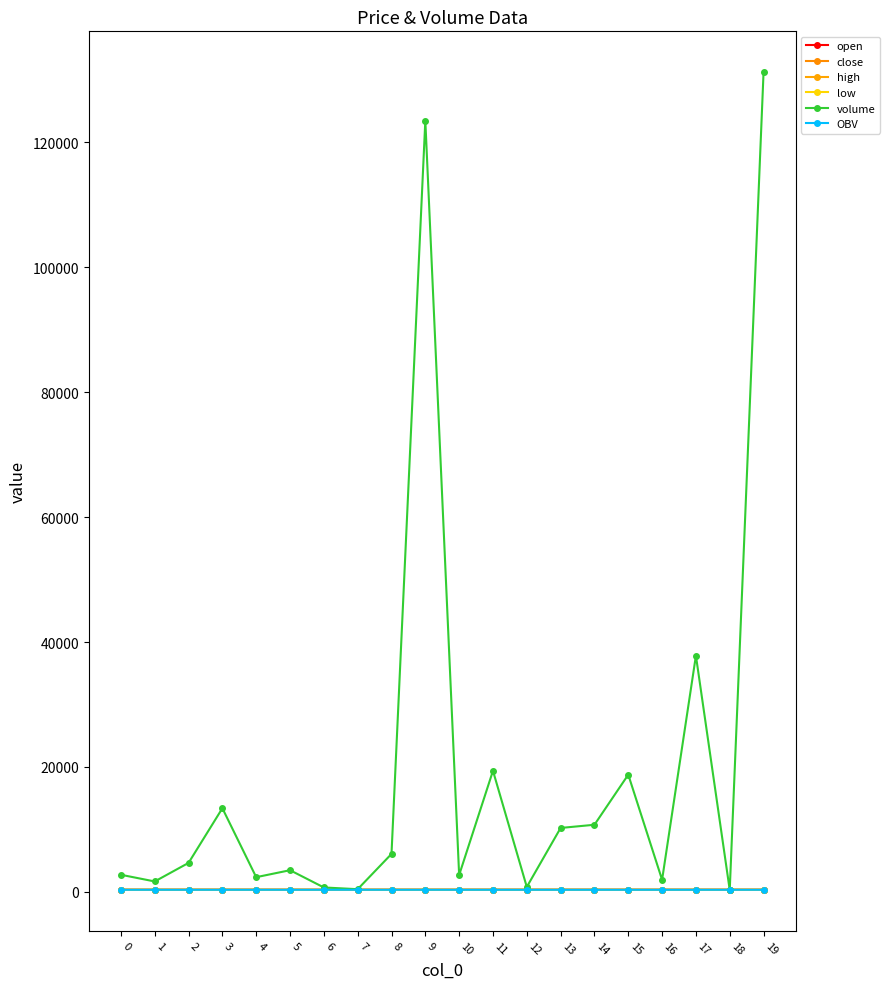

Count the number of categories in the chart.

20